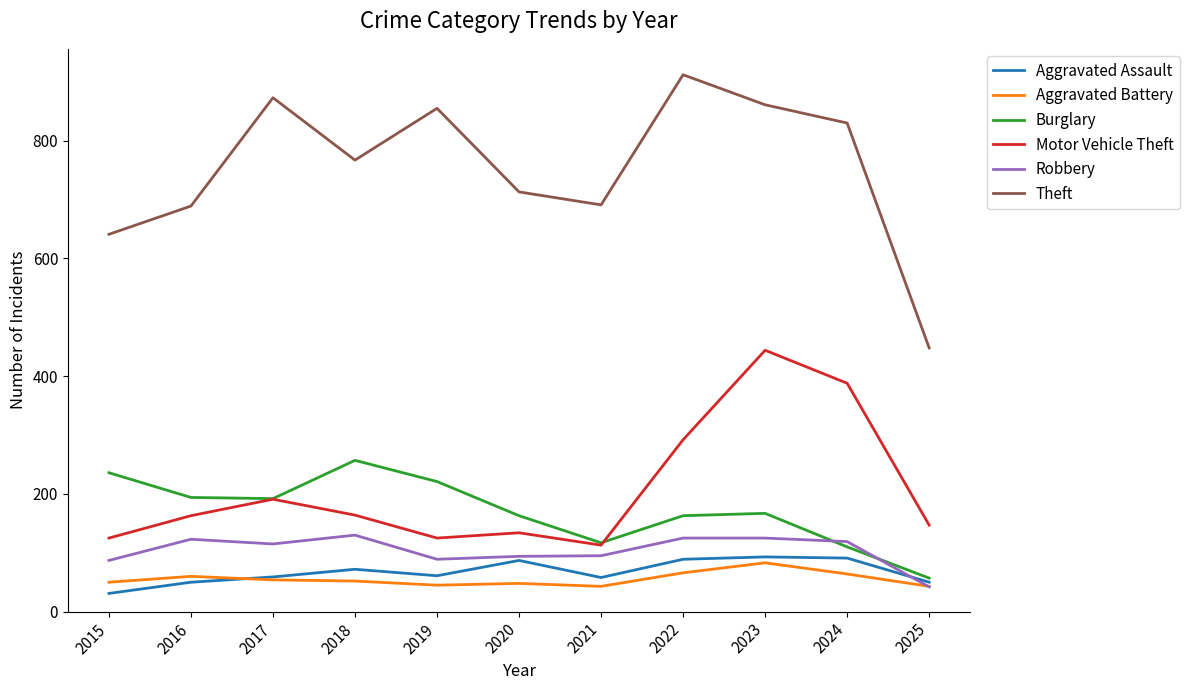

True or false: Theft has a value of 1151 at 2023.

False